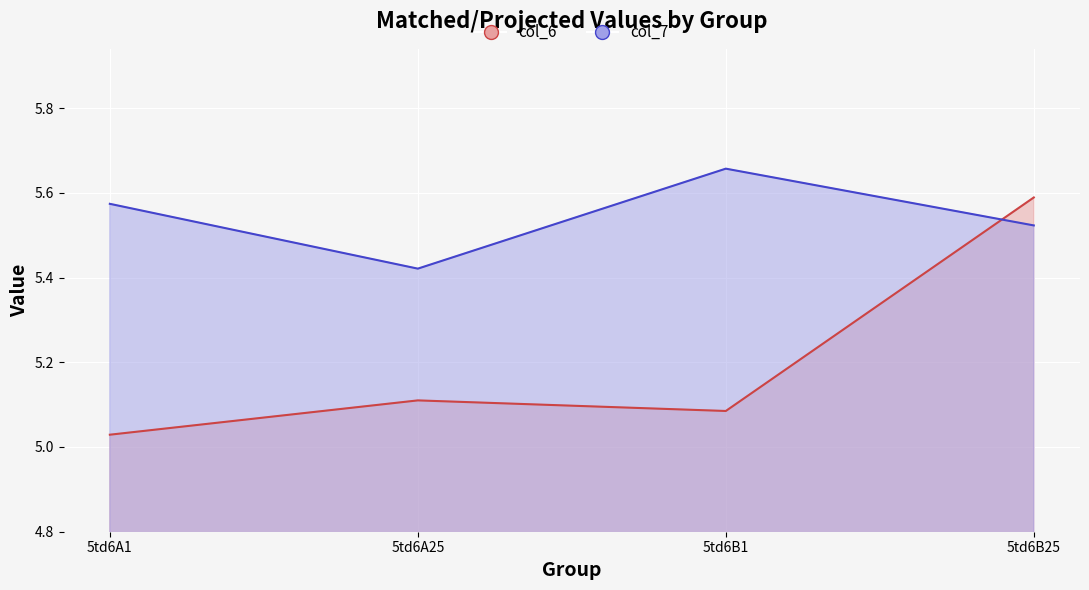

True or false: col_6 and col_7 cross at least once.

True